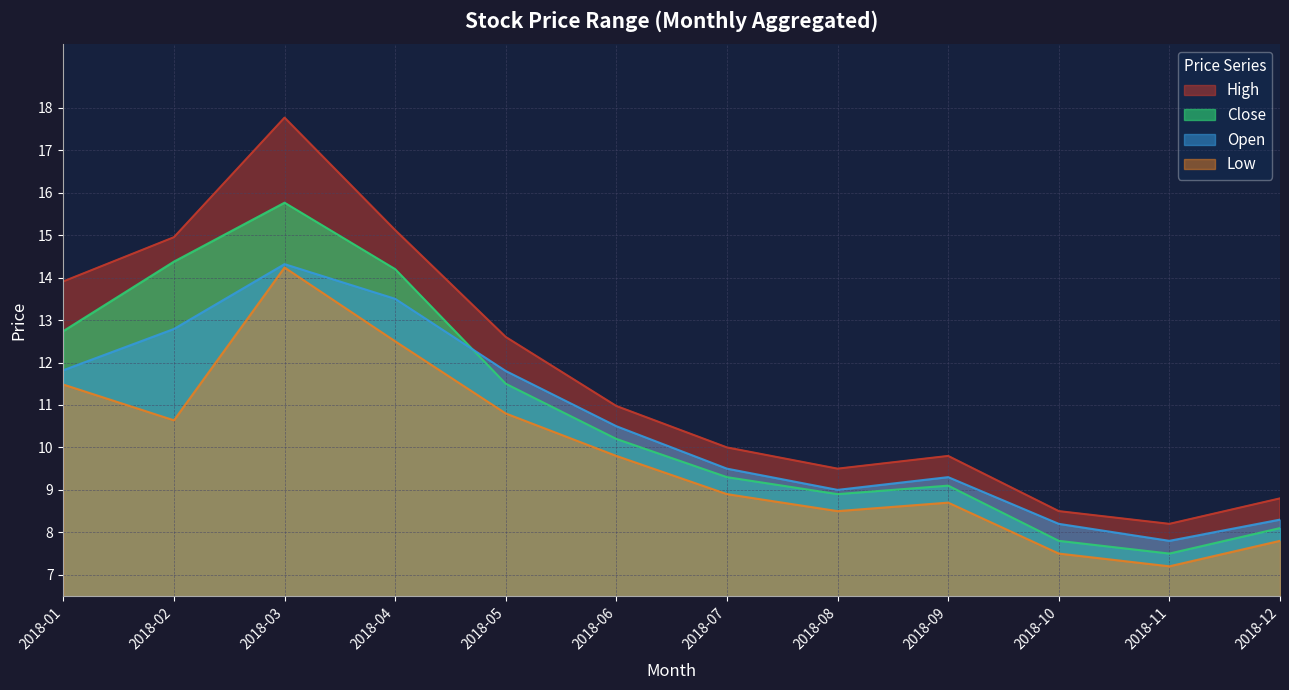

The value of close at 2018-05 is 5.9. True or false?

False